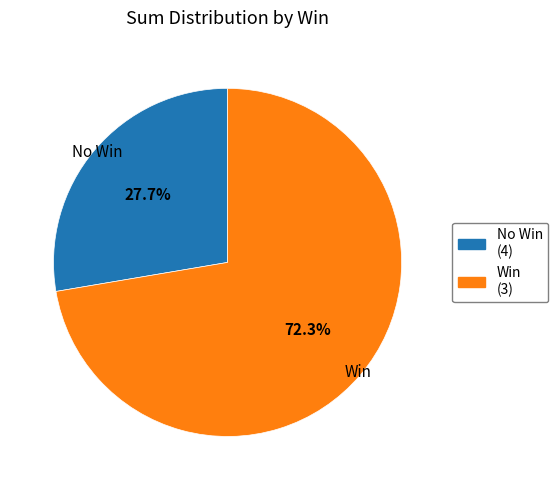

Is the sum of Win and No Win greater than half?

Yes